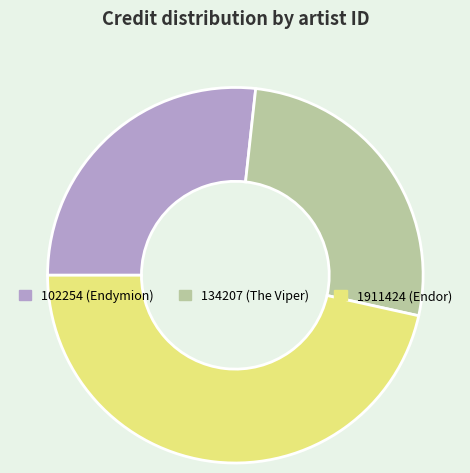

Is 102254 (Endymion) the majority of the pie?

No